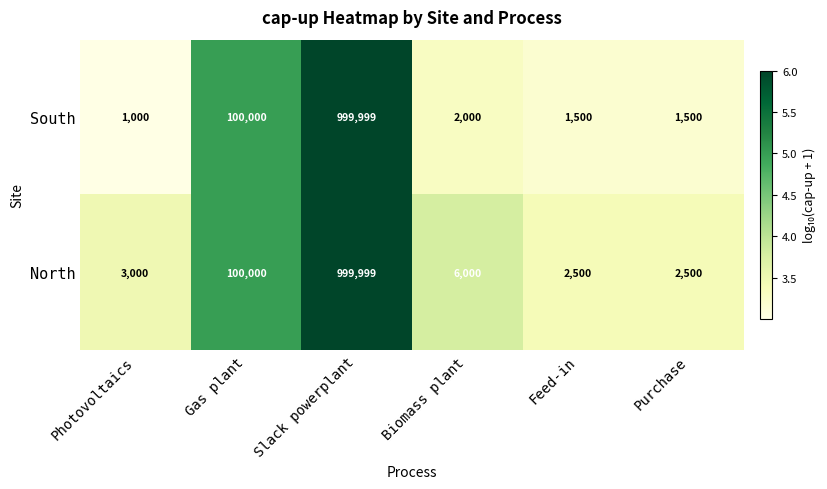

Rank the series by their average value, from lowest to highest.

South, North